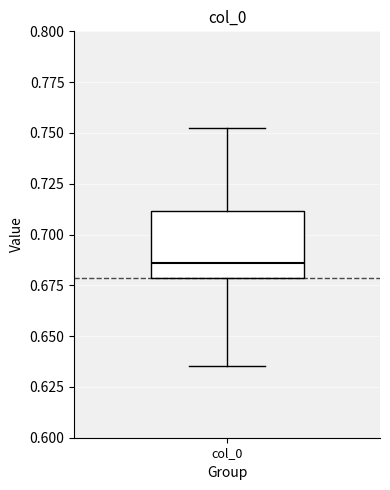

Read this box plot against the y-axis: the position of the median line, the range covered by the box, and the ends of both whiskers. The values are not printed on the chart, so give them approximately, as read against the axis.

median 0.685, box 0.680 to 0.710, whiskers 0.635 to 0.750